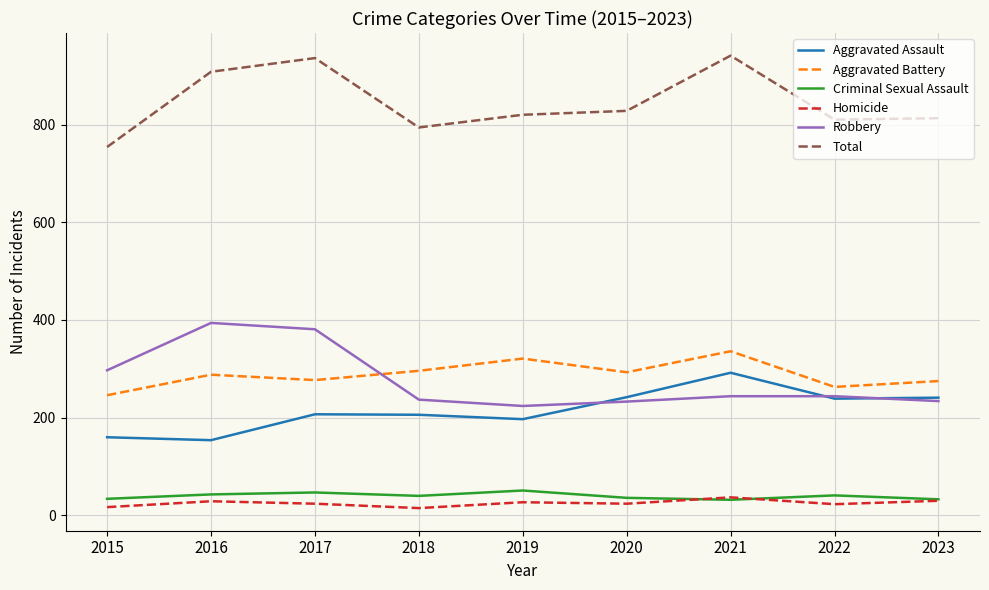

How many series are shown in this chart?

6